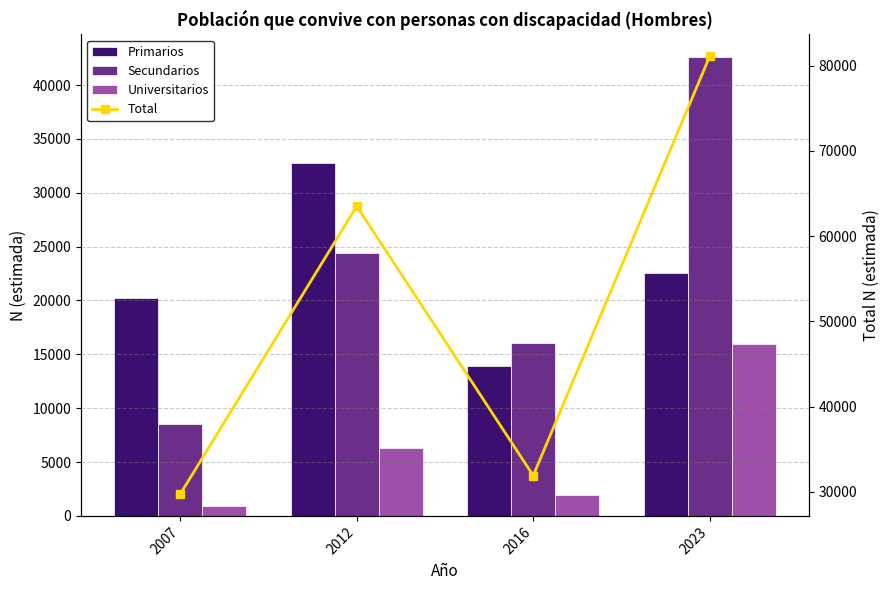

What is the minimum value for Total?

29741